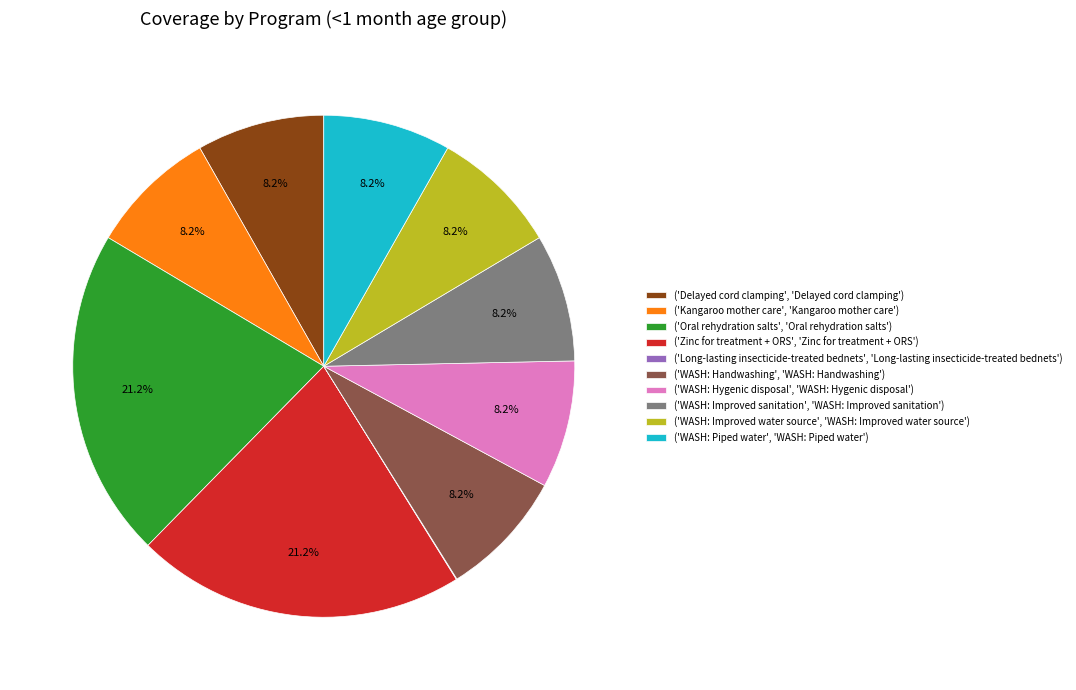

Is there a majority slice in this chart?

No